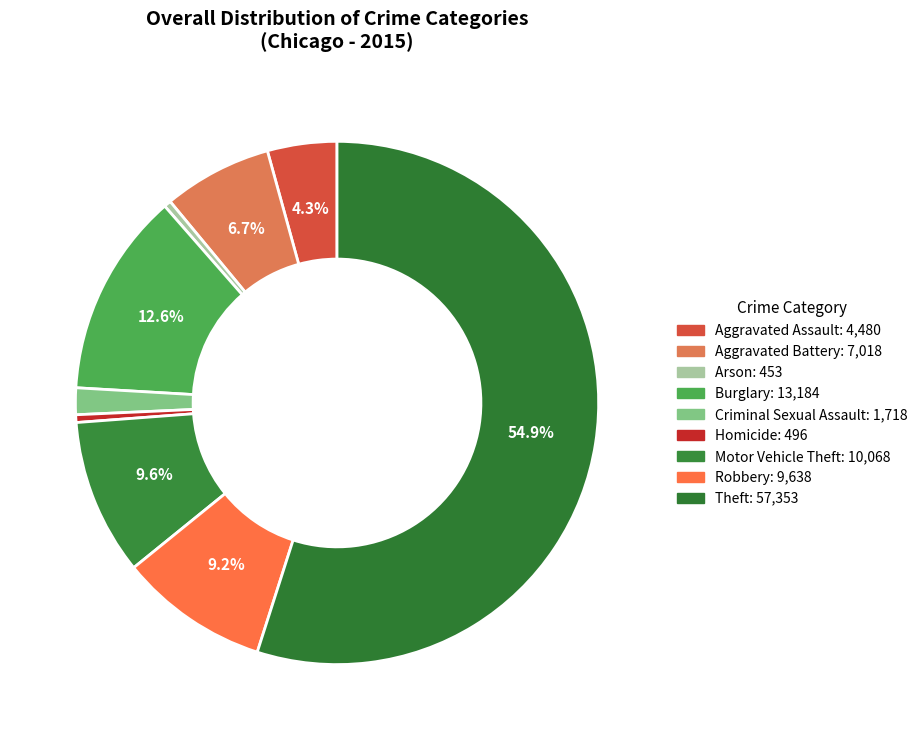

Rank the categories by value from highest to lowest.

Theft, Burglary, Motor Vehicle Theft, Robbery, Aggravated Battery, Aggravated Assault, Criminal Sexual Assault, Homicide, Arson